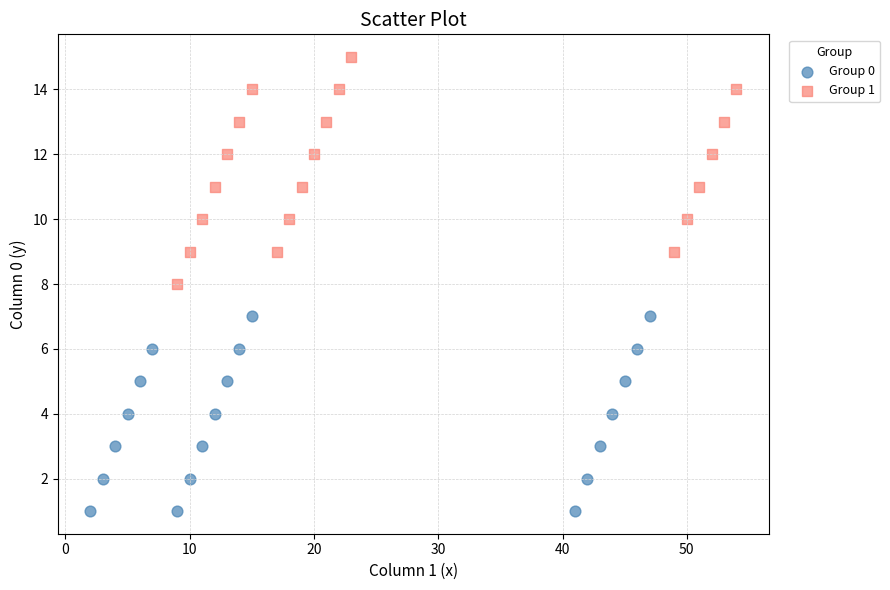

Which series has the widest spread of Y values?

Group 1